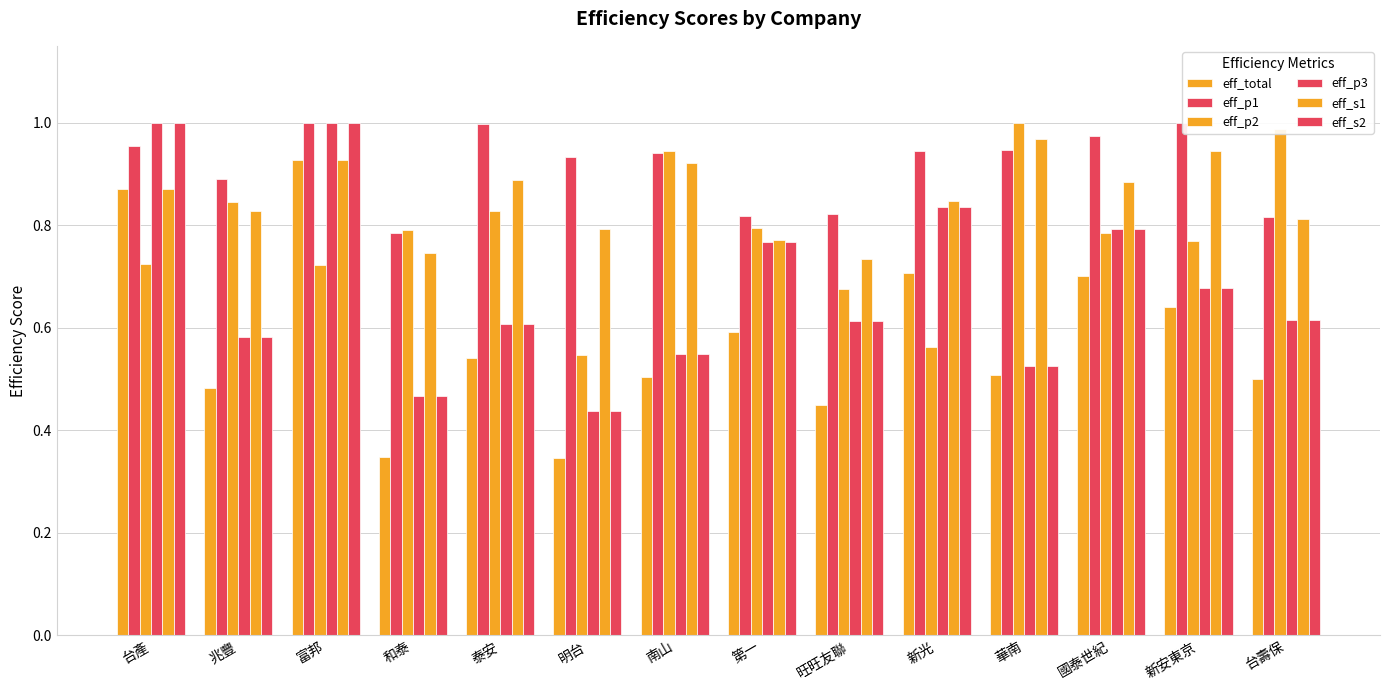

How many series are shown in this chart?

6